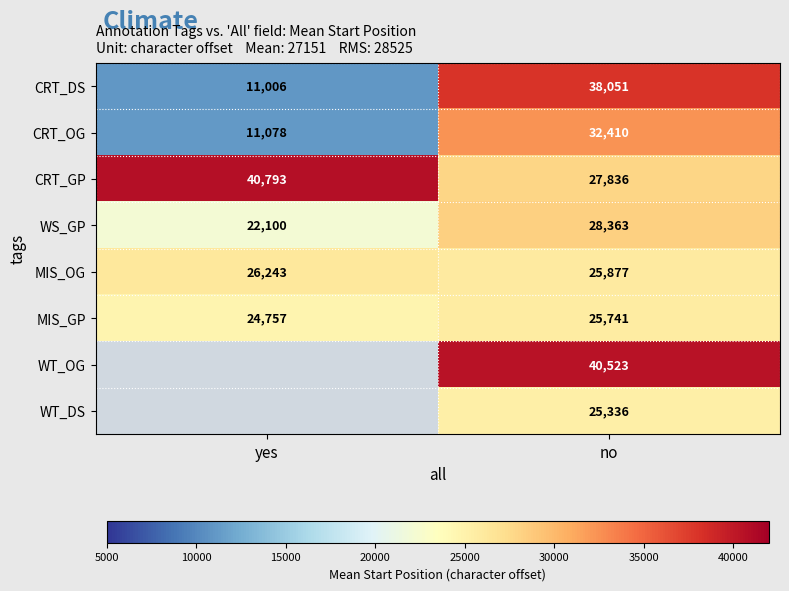

List the labels in order of CRT_DS value, largest first.

no, yes